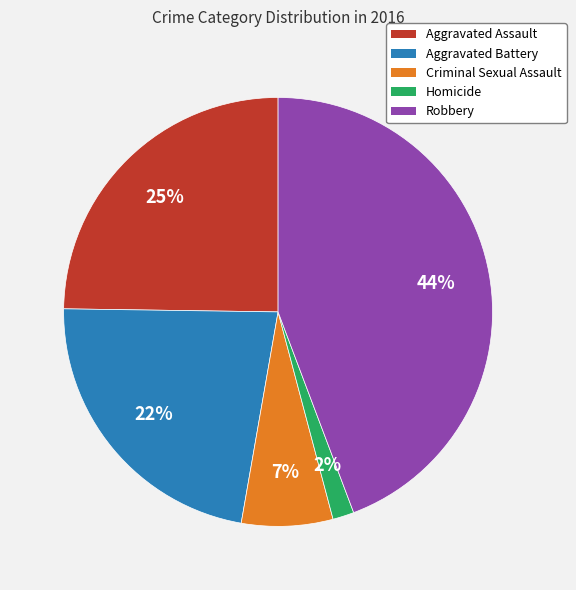

How many segments does this pie chart have?

5